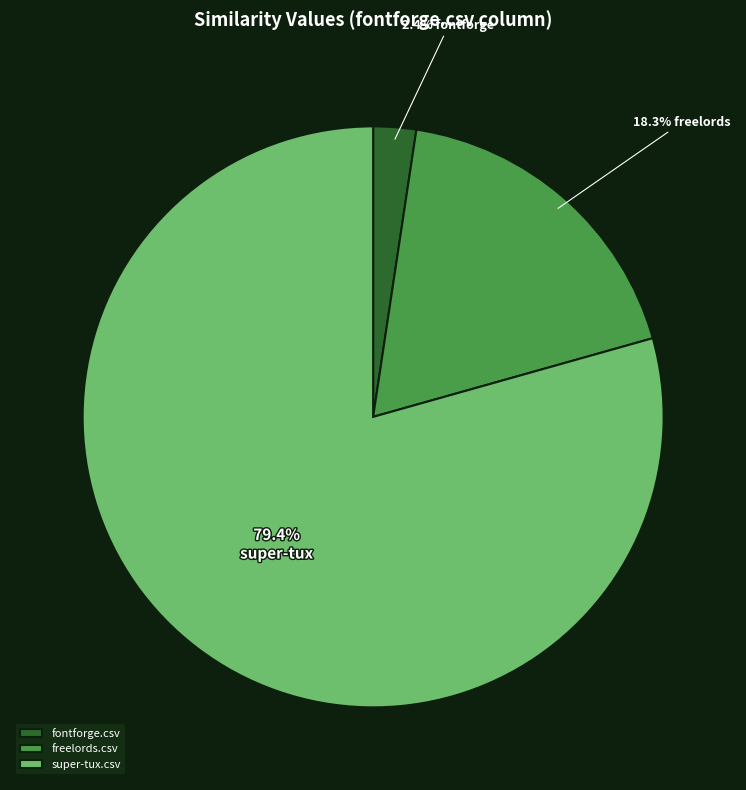

What is the smallest slice in the pie chart?

fontforge.csv